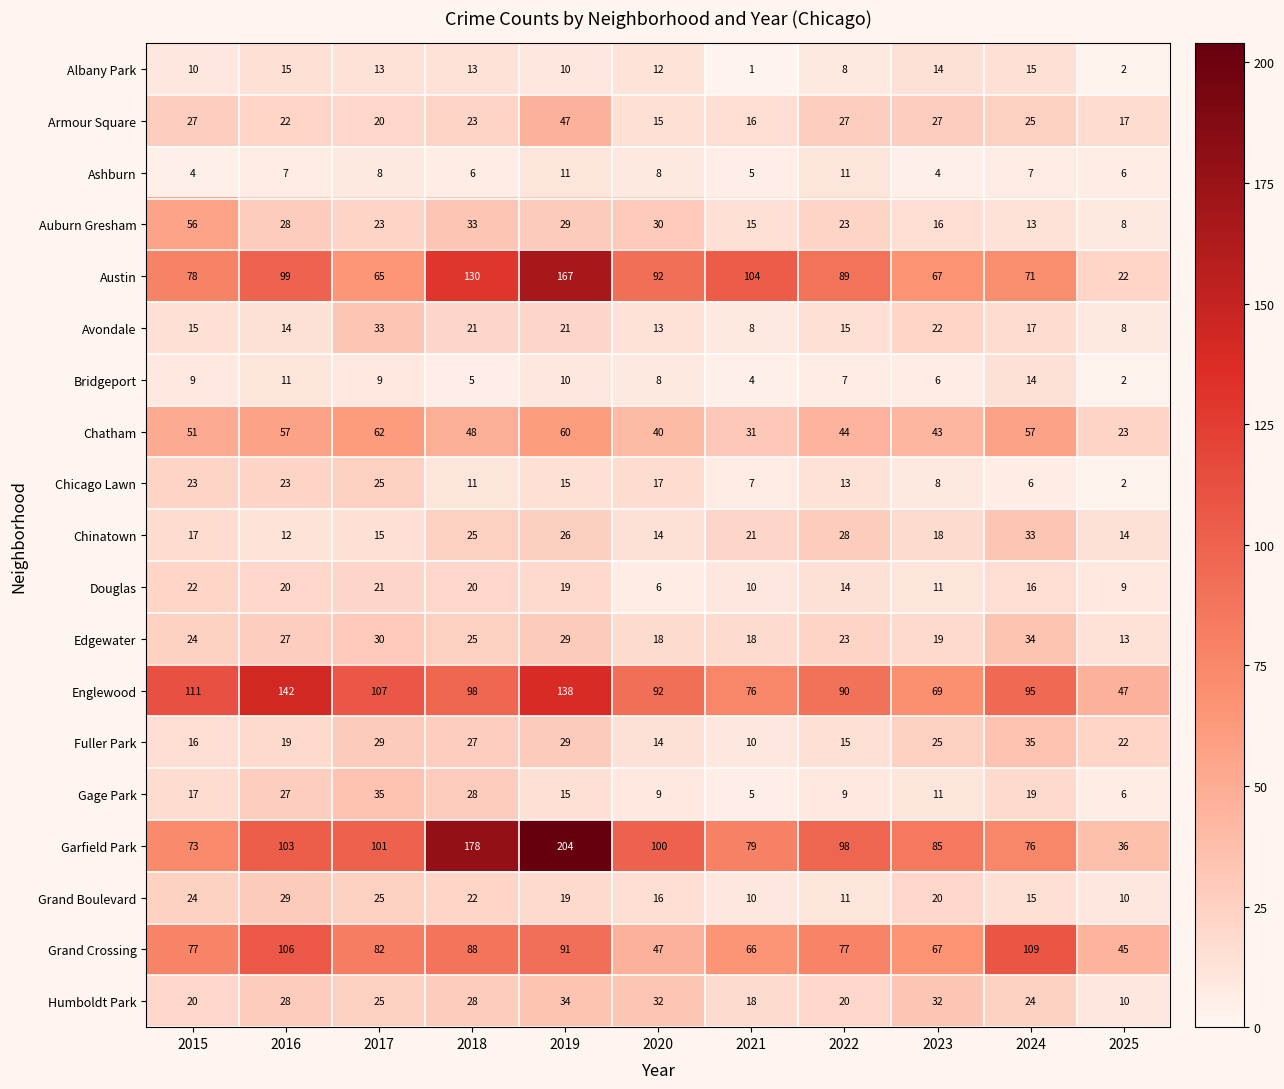

At which label is Albany Park closest to 8?

2022